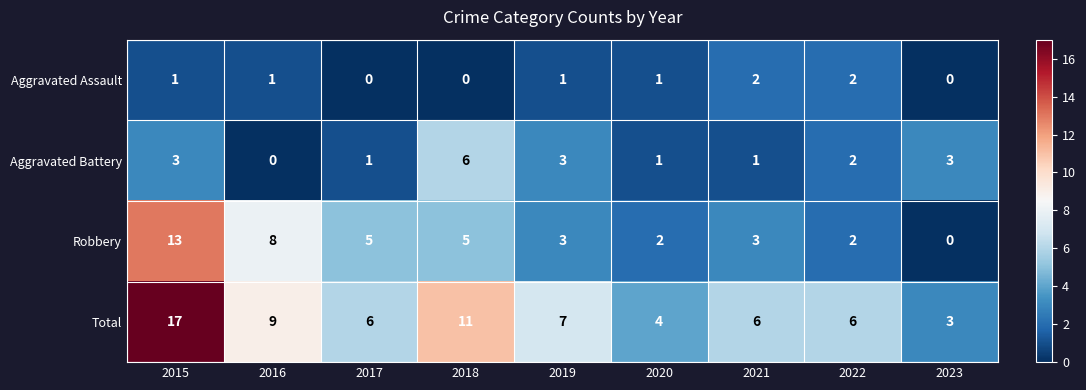

Which series has the largest total across all categories?

Total